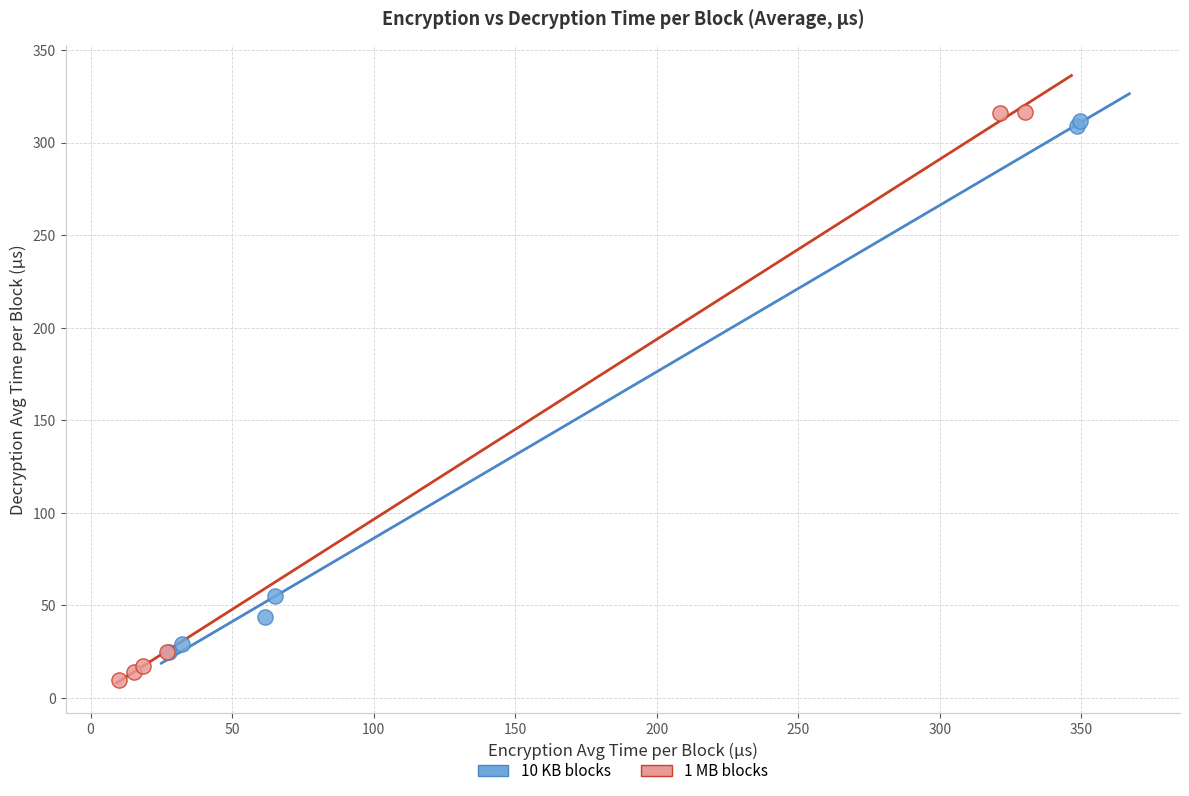

Which series has the widest spread of Y values?

1 MB blocks